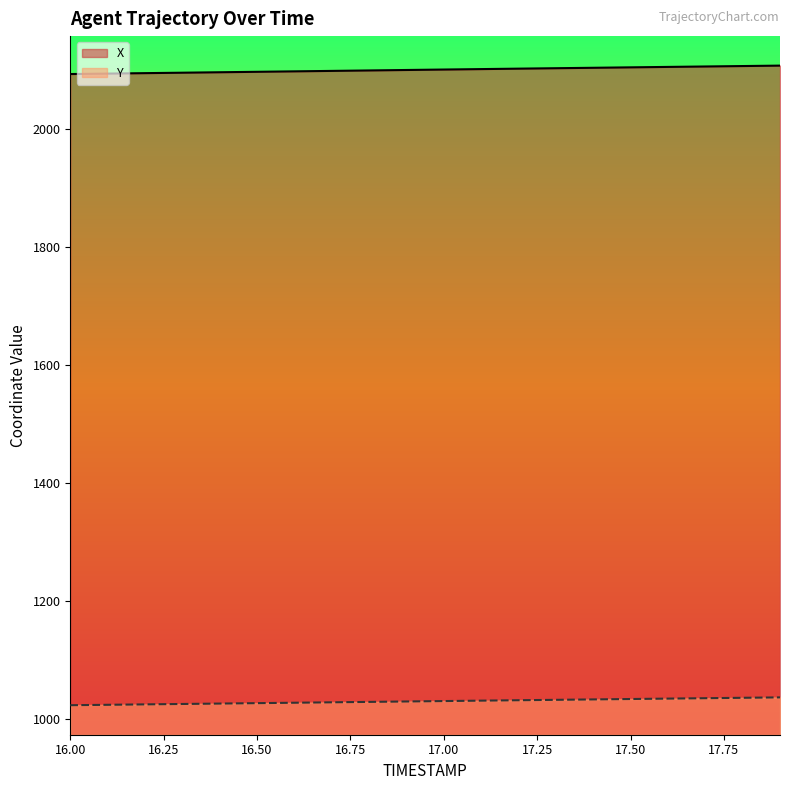

How many lines are shown in the chart?

2